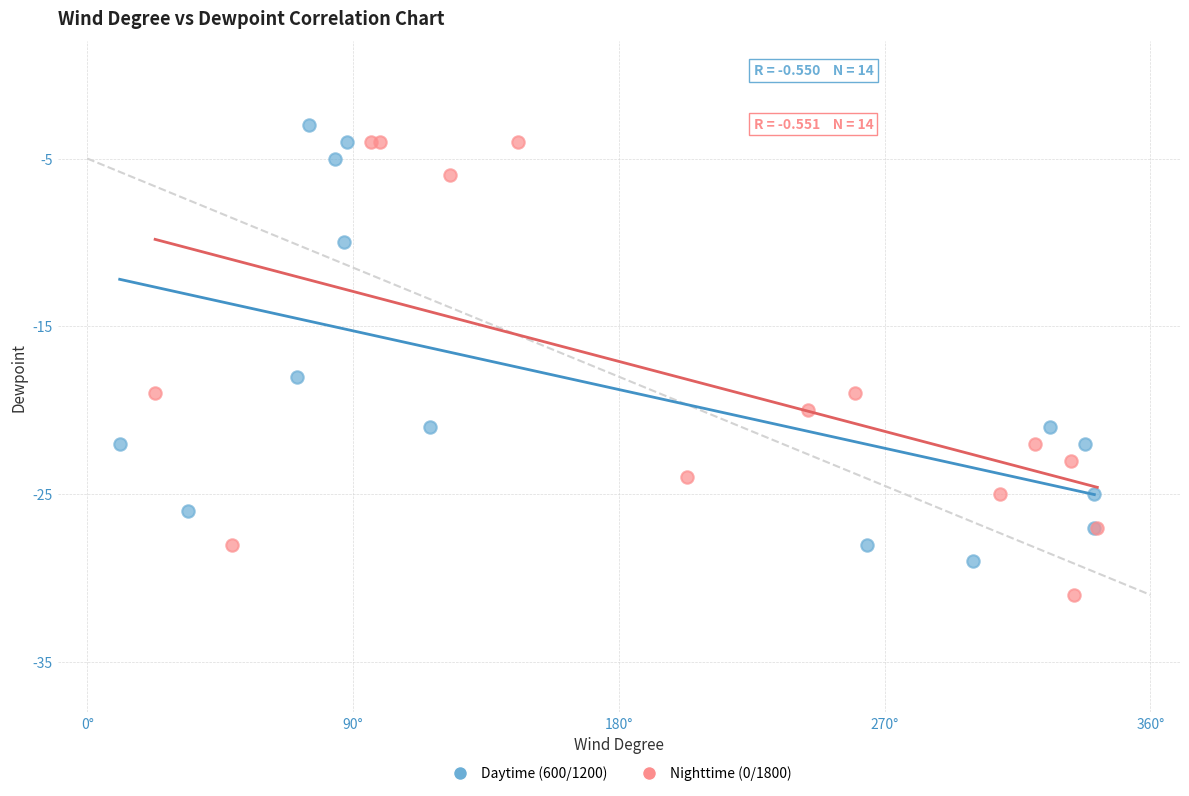

Which series has the widest spread of Y values?

Nighttime (0/1800)